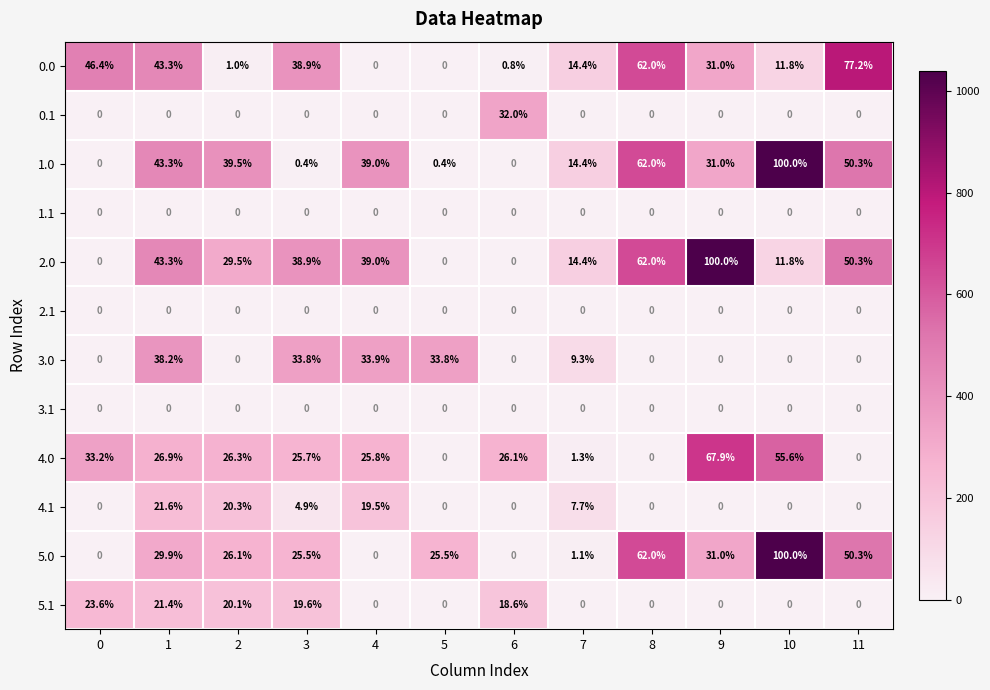

What is the difference between the highest and lowest values at 1?

43.3